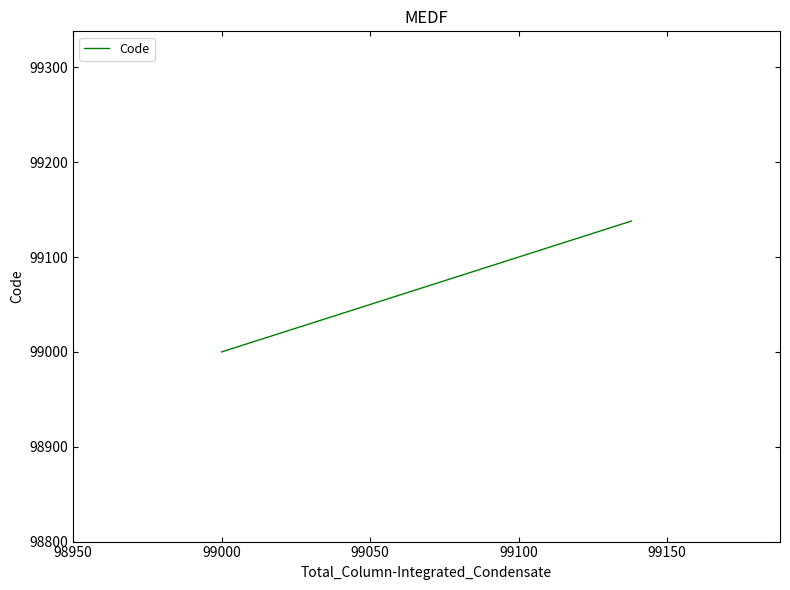

What is the minimum value shown in the chart?

99000